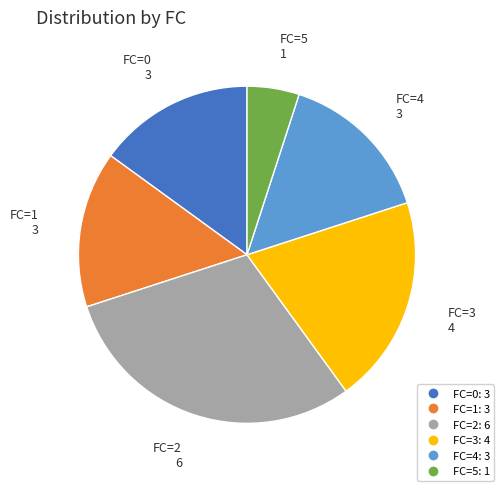

Count the number of slices in the pie.

6